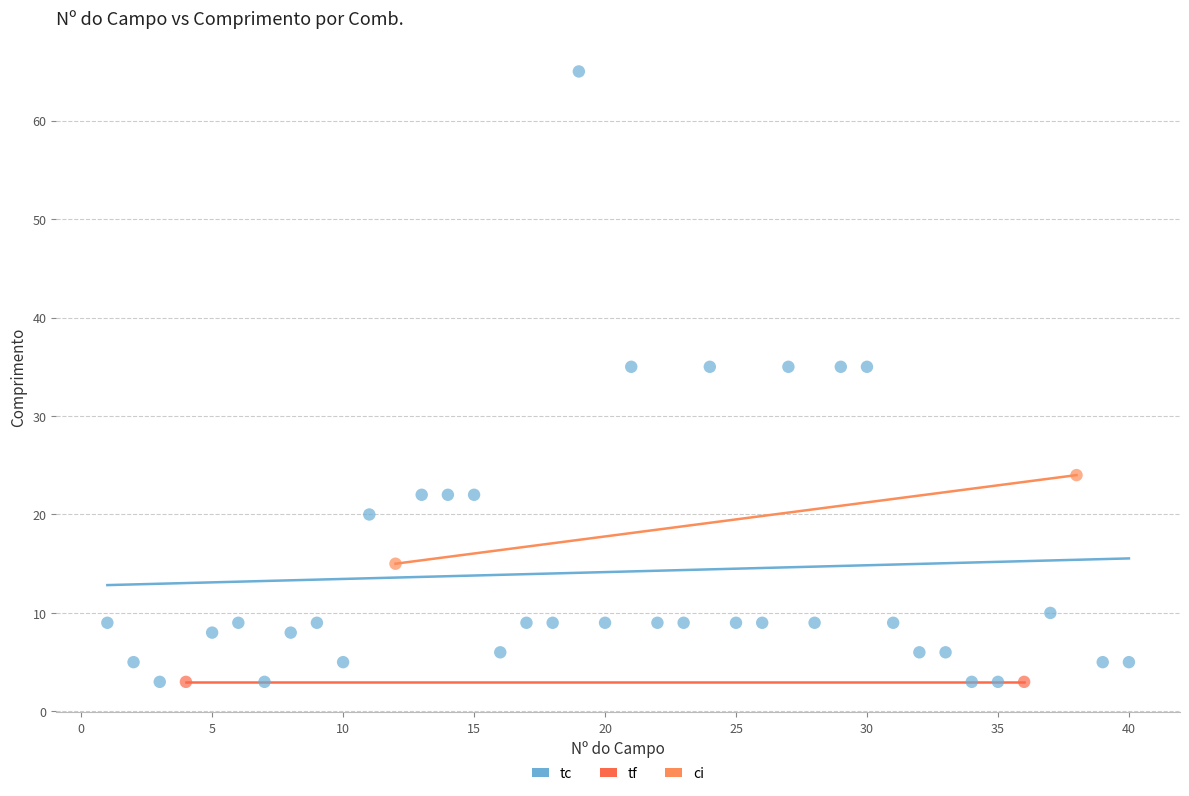

Which series reaches the maximum Y coordinate?

tc